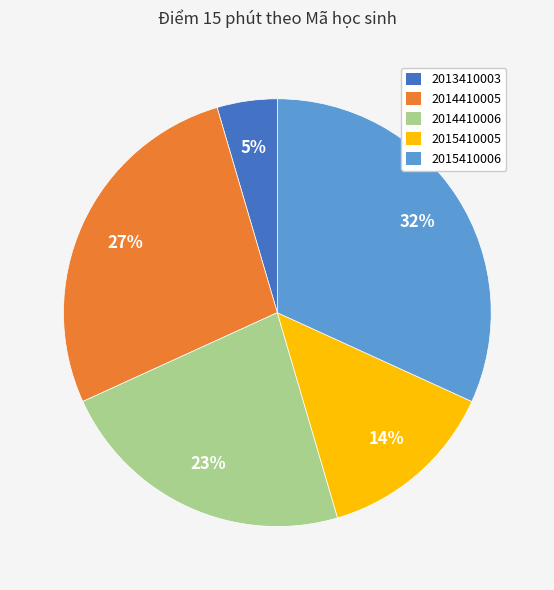

What is the largest slice in the pie chart?

2015410006